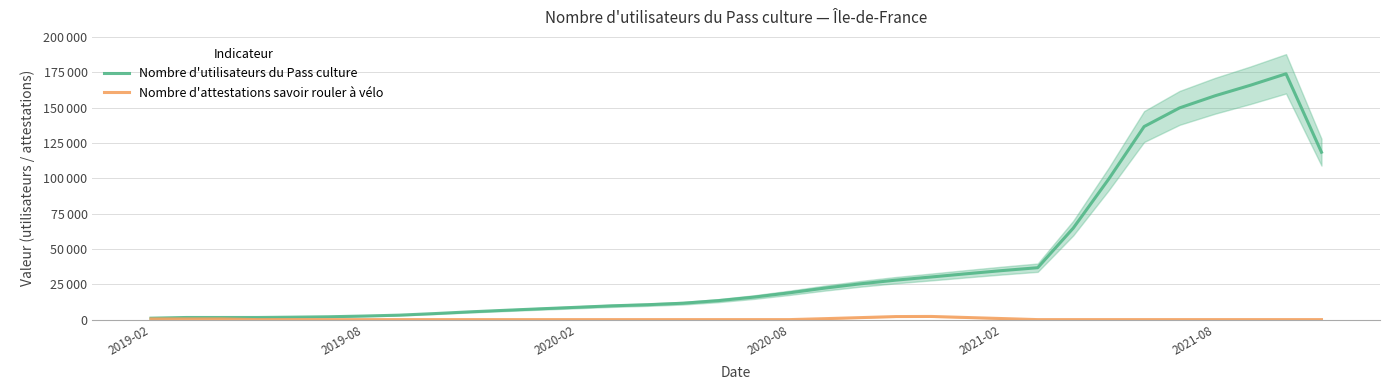

Which series has the widest spread of values?

Nombre d'utilisateurs du Pass culture